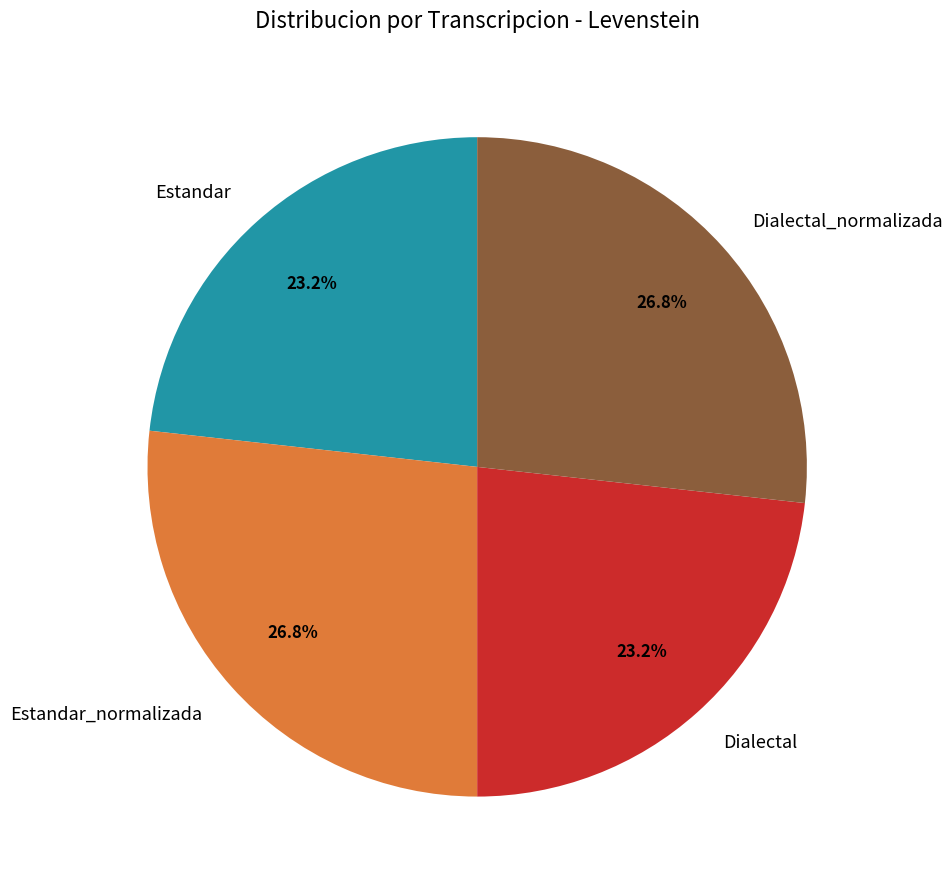

To the nearest percent, what is the combined percentage of Estandar_normalizada and Estandar?

50%